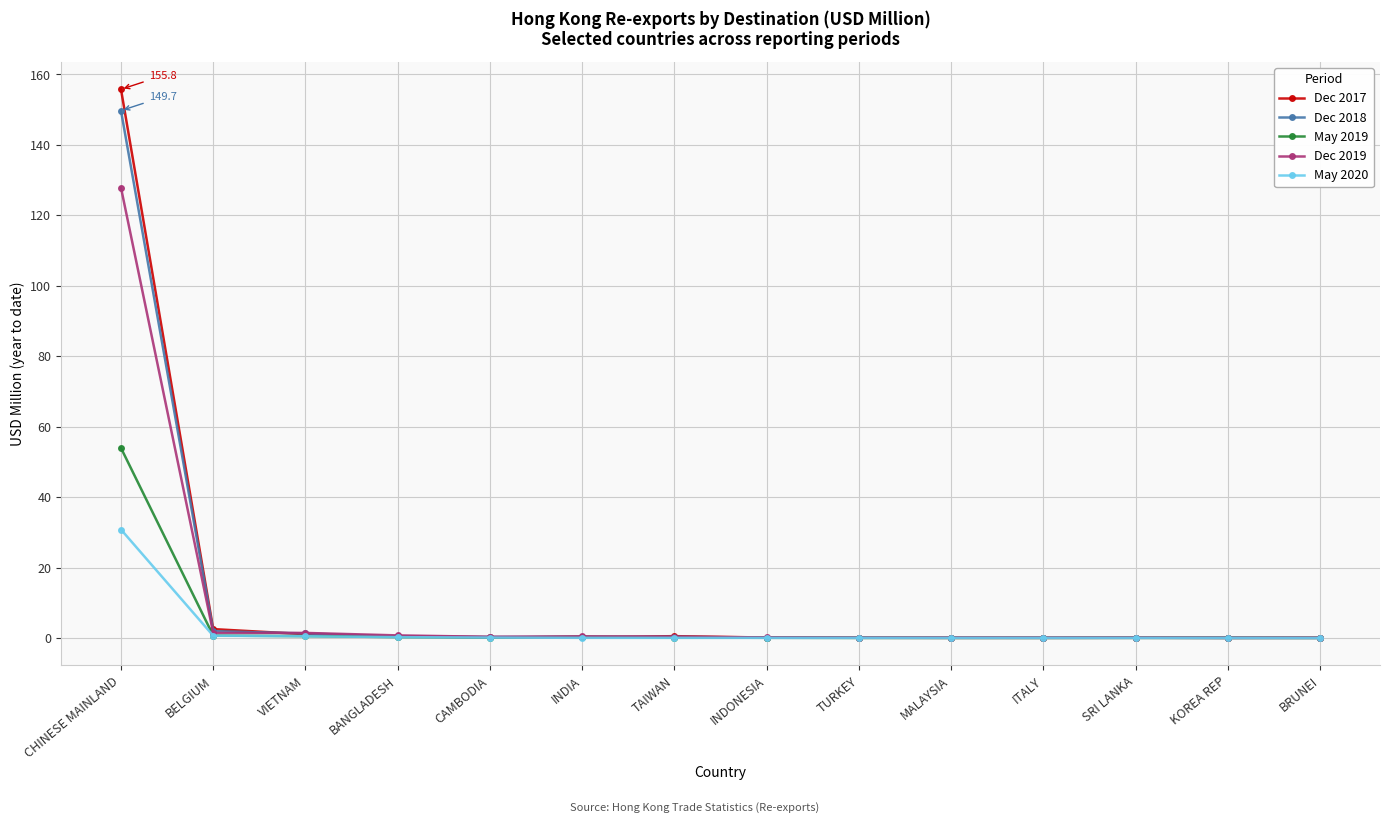

True or false: Dec 2019 has more than 0 points higher than both neighbors.

True